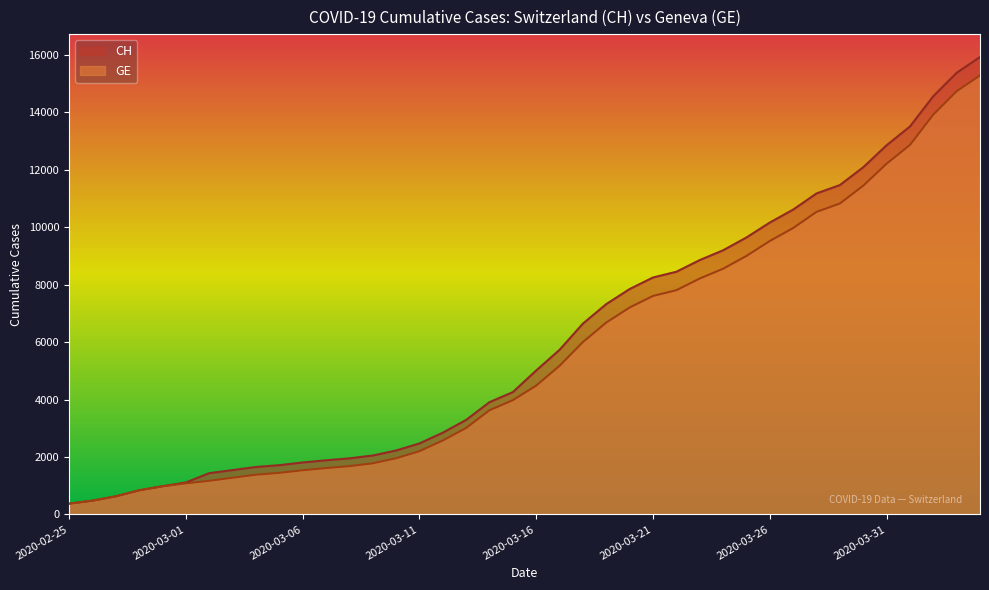

What is the total value across all series at 2020-02-26?

958